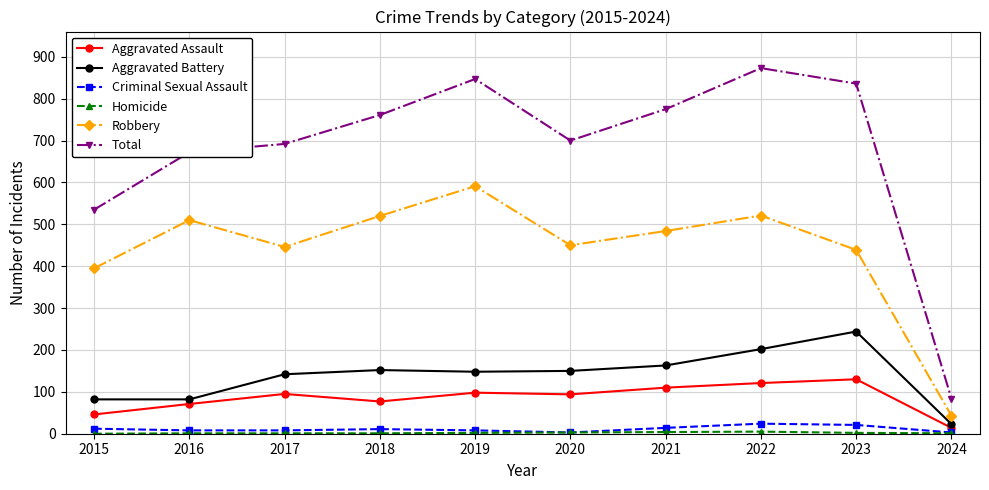

The Robbery series shows 439 at 2023. True or false?

True